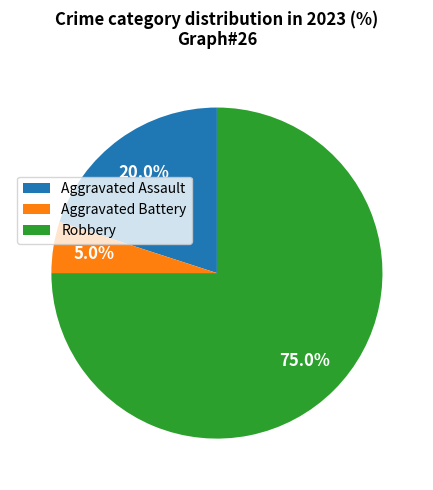

What portion of the pie excludes Robbery?

25.0%